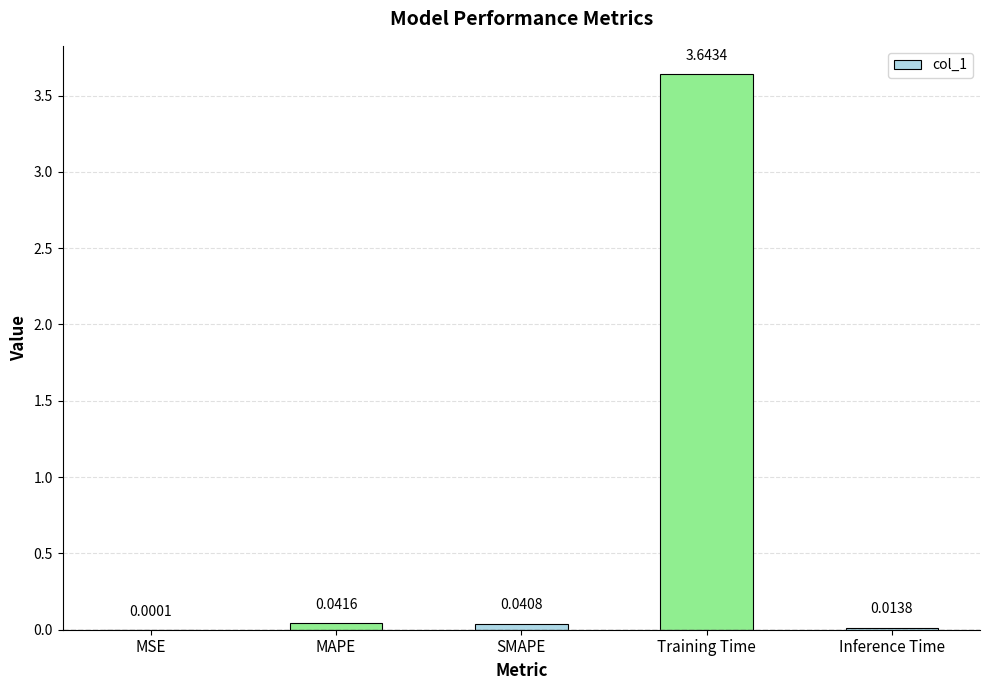

What is the sum of the values at MAPE and Inference Time?

0.1